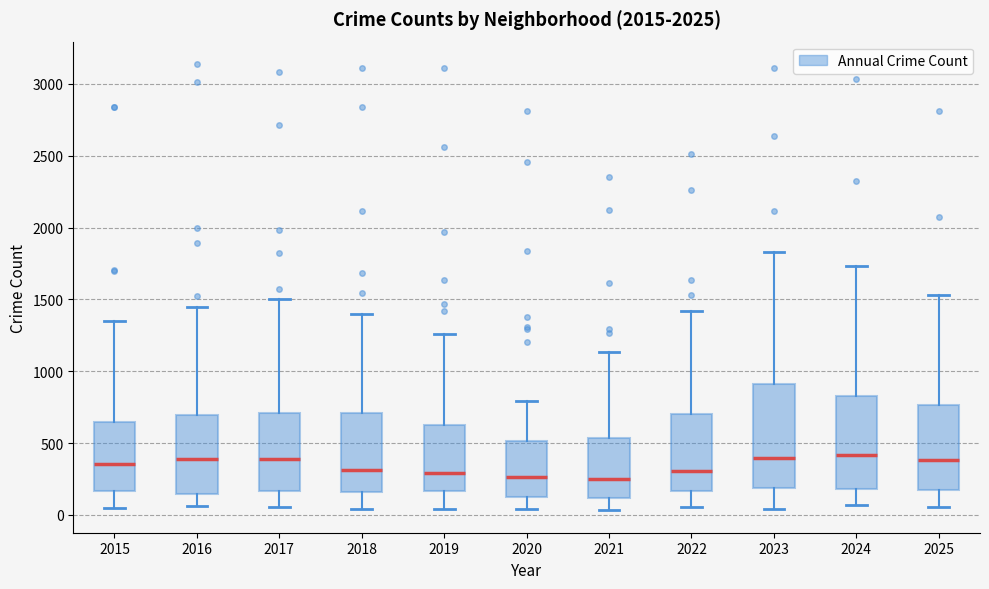

Reading left to right, transcribe this box plot: for each box, give where its median line is, the range the box spans, and where its two whiskers end, as read against the y-axis. The values are not printed on the chart, so give them approximately, as read against the axis.

2015: median 350, box 150 to 650, whiskers 50 to 1350
2016: median 400, box 150 to 700, whiskers 50 to 1450
2017: median 400, box 150 to 700, whiskers 50 to 1500
2018: median 300, box 150 to 700, whiskers 50 to 1400
2019: median 300, box 150 to 650, whiskers 50 to 1250
2020: median 250, box 100 to 500, whiskers 50 to 800
2021: median 250, box 100 to 550, whiskers 50 to 1150
2022: median 300, box 150 to 700, whiskers 50 to 1400
2023: median 400, box 200 to 900, whiskers 50 to 1850
2024: median 400, box 200 to 850, whiskers 50 to 1750
2025: median 400, box 150 to 750, whiskers 50 to 1550